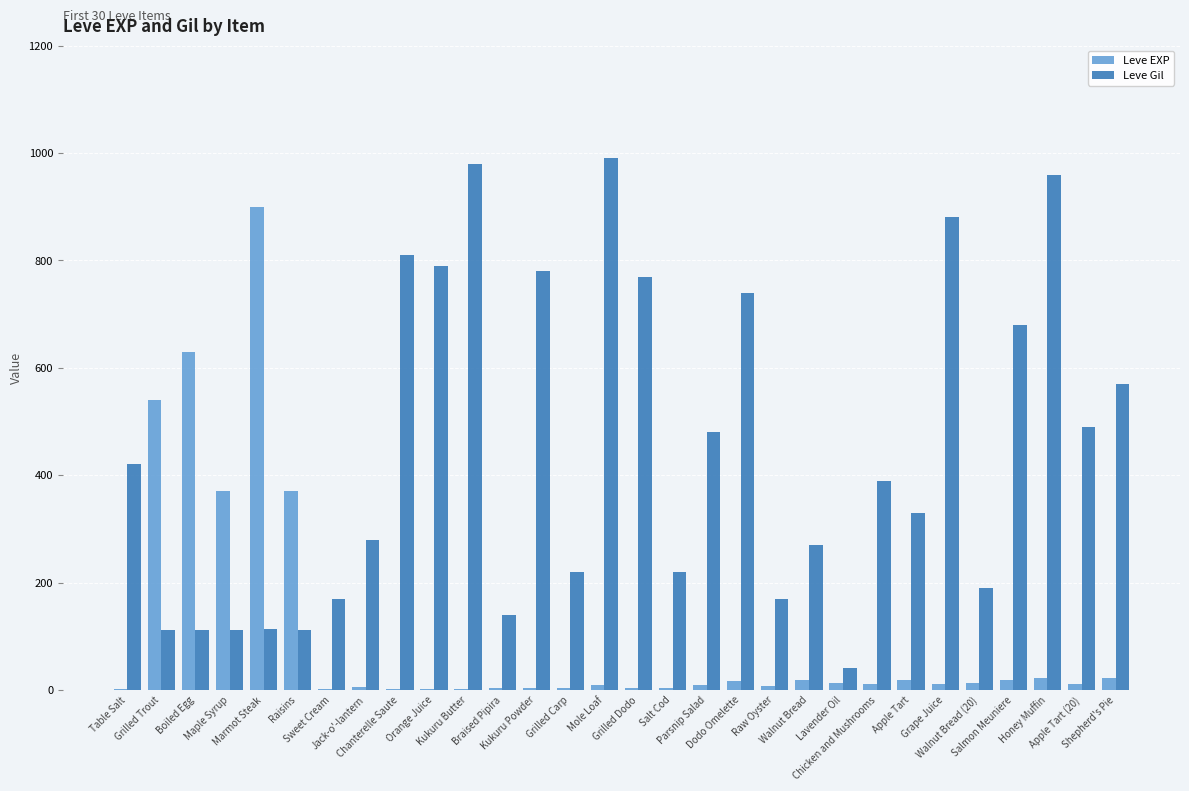

Which series changed the most between Grilled Carp and Walnut Bread (20)?

Leve Gil